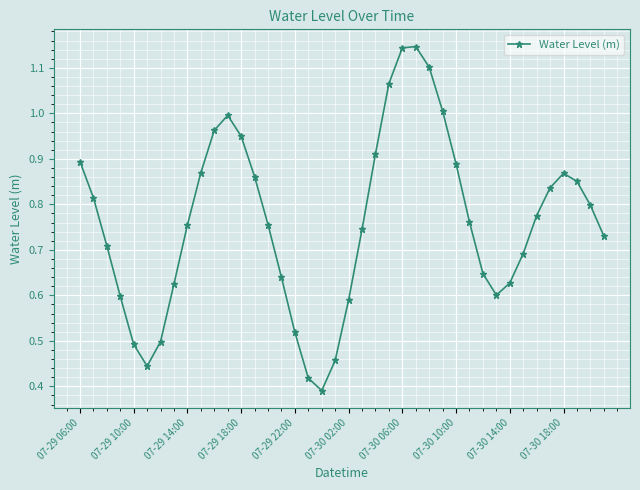

How many interior local valleys (lower than both neighbors) does the data have?

3